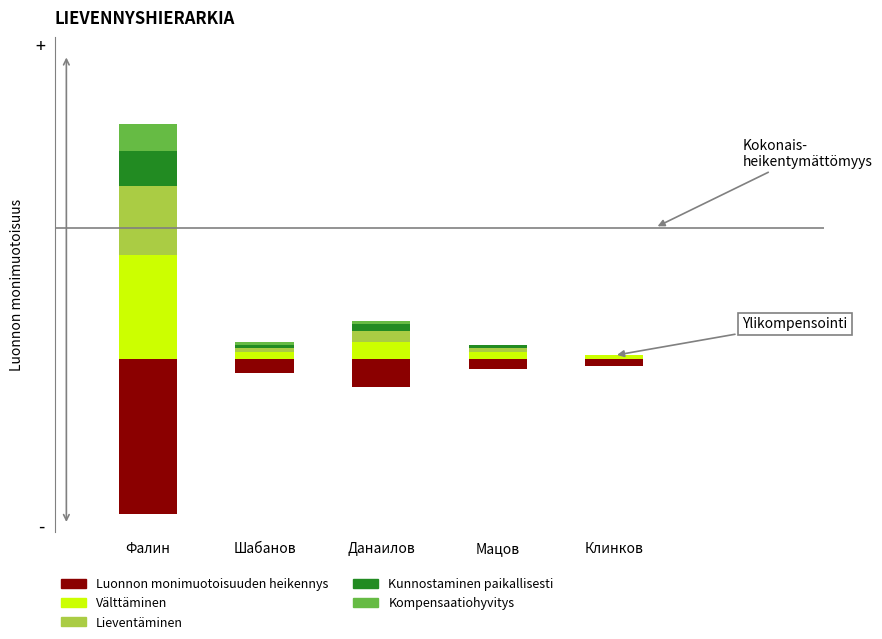

Count the Kompensaatiohyvitys values in the range 0 to 1.

4